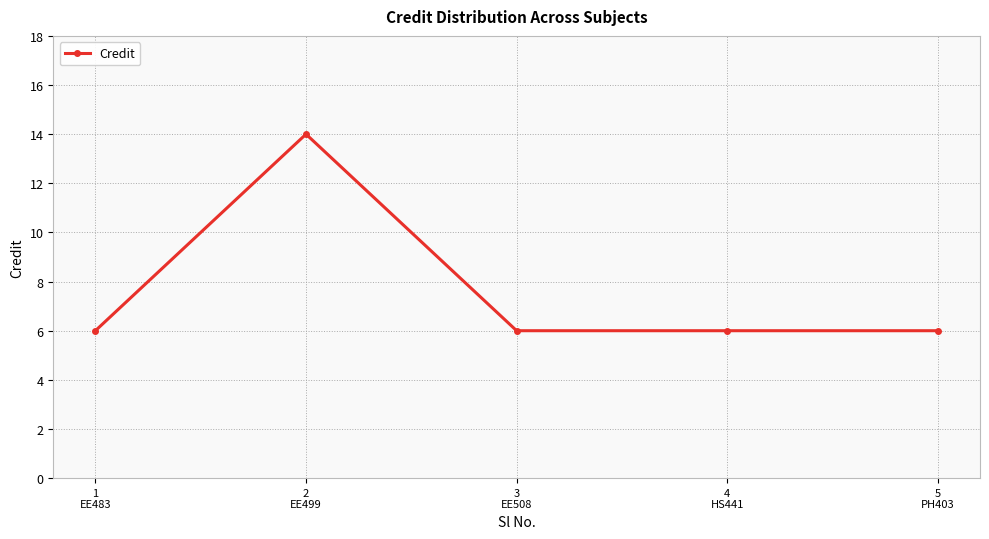

True or false: there are more than 2 points higher than both neighbors.

False